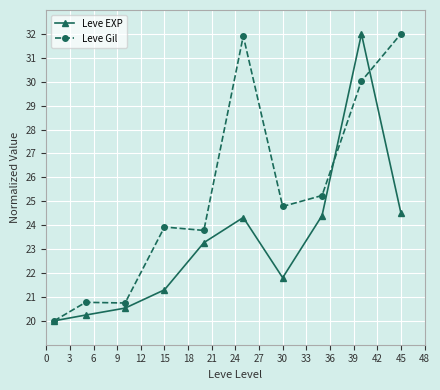

Rank the series by their average value, from lowest to highest.

Leve EXP, Leve Gil